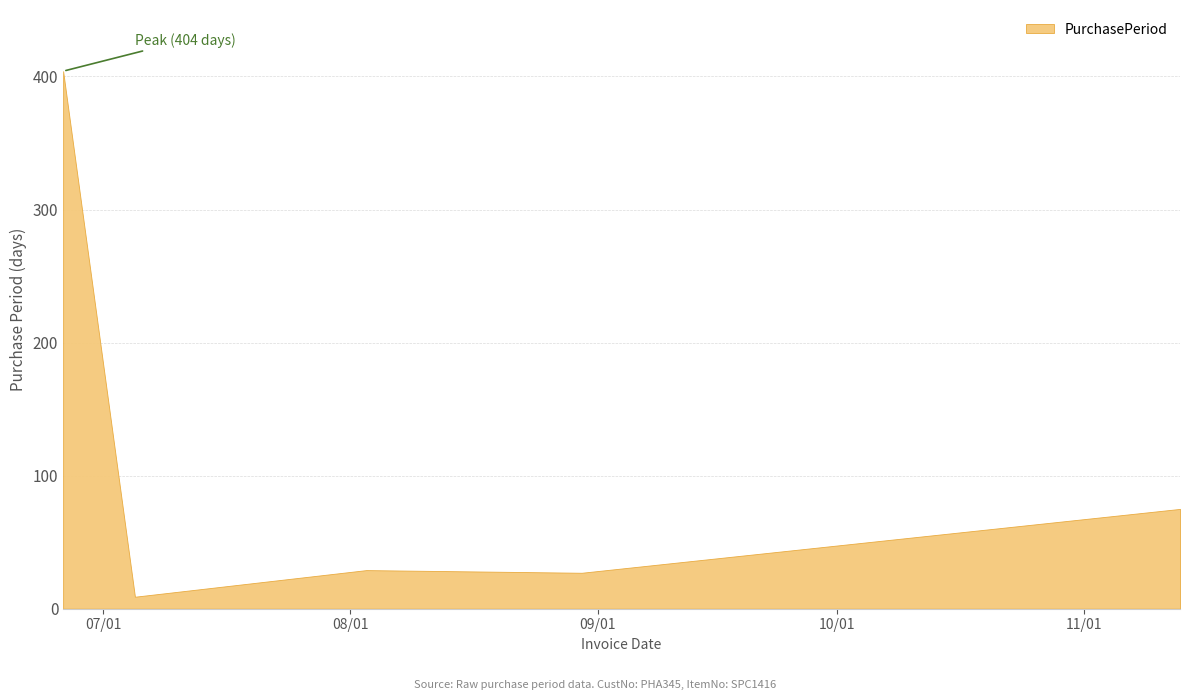

How many points are higher than both their immediate neighbors (excluding endpoints)?

1